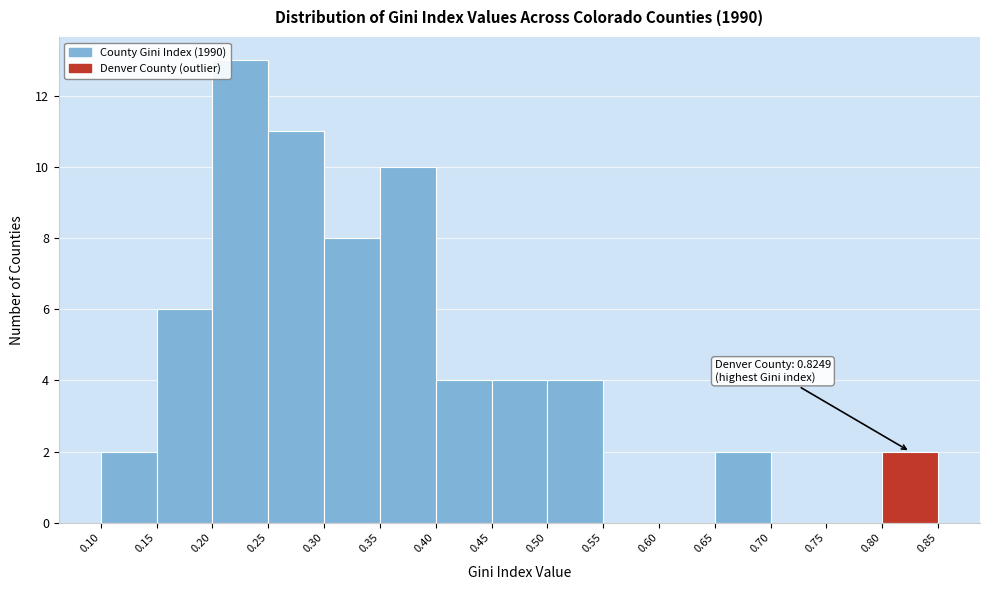

Which range on the x-axis has the tallest bar?

0.20 to 0.25